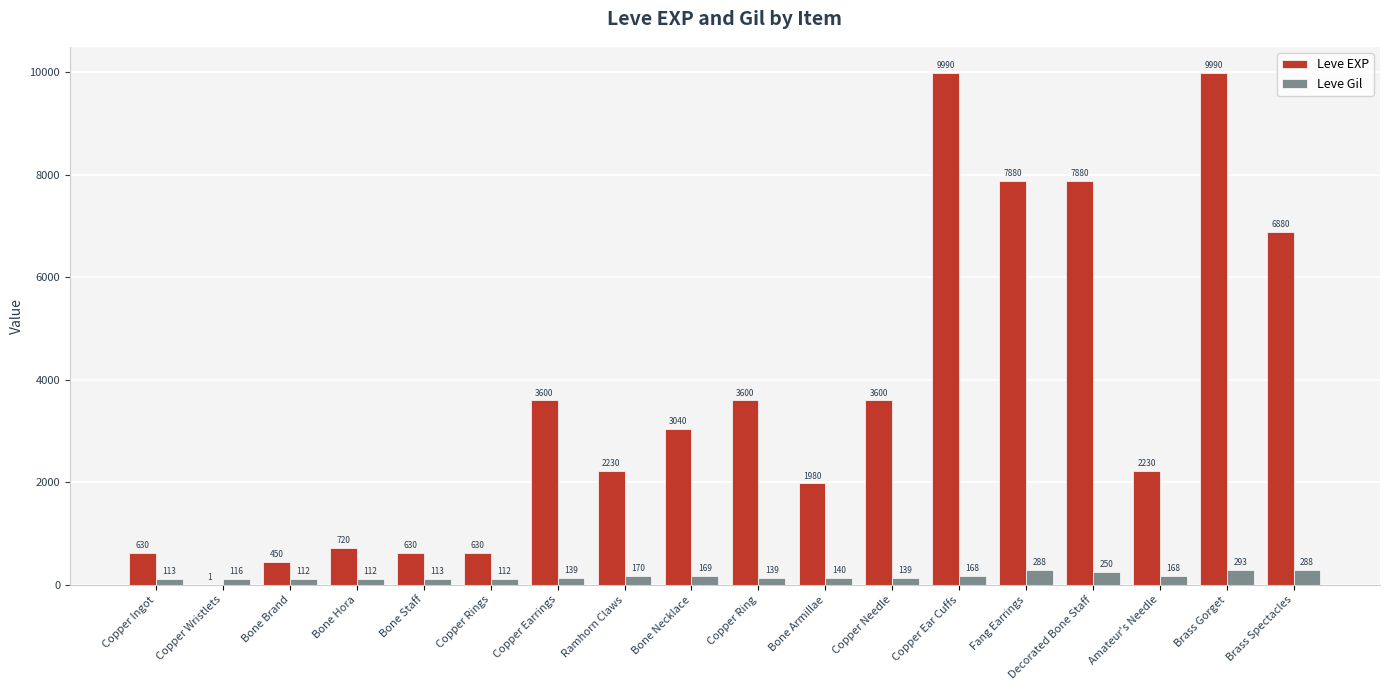

What is the approximate value of Leve Gil at Ramhorn Claws?

170